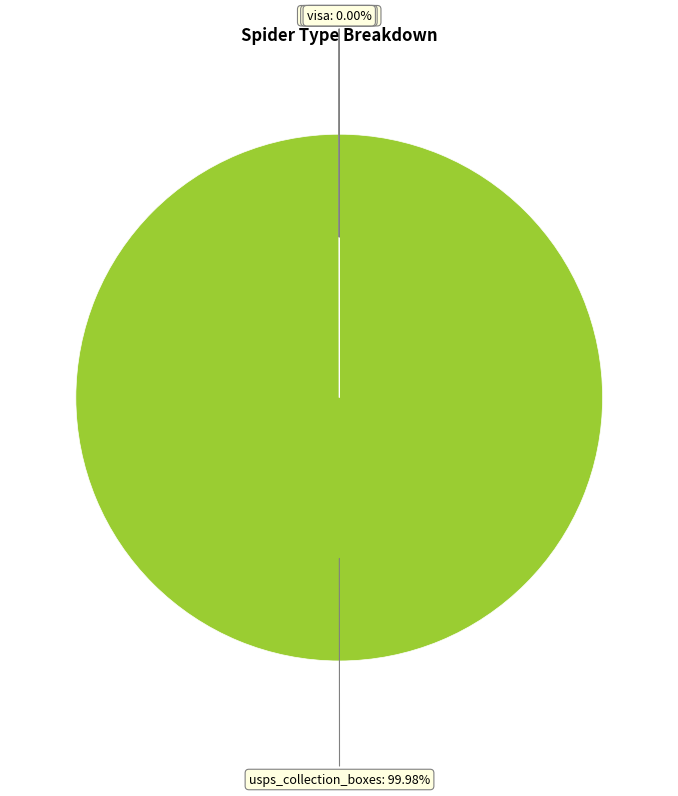

Which slice represents more than half of the pie?

usps_collection_boxes